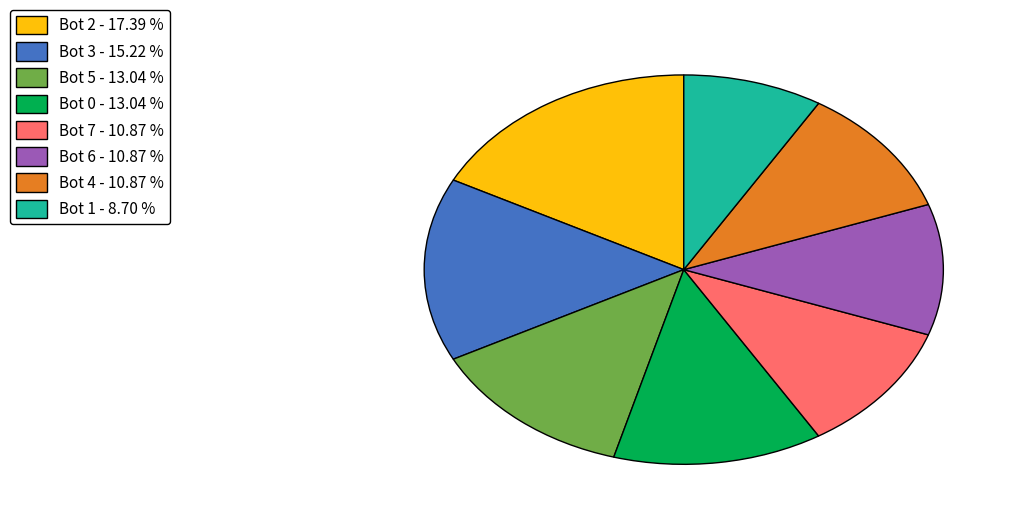

Is there any slice that represents more than half of the pie?

No